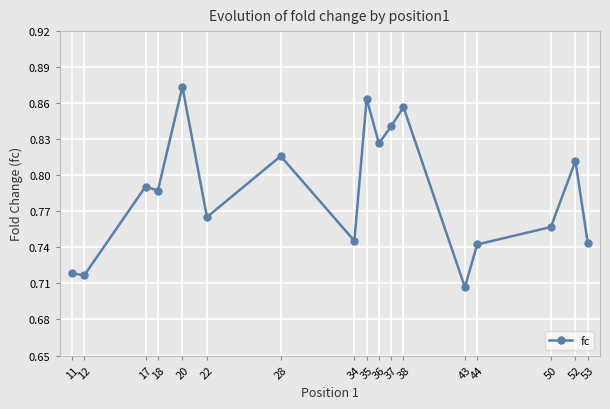

Which category has the highest value across all series?

20